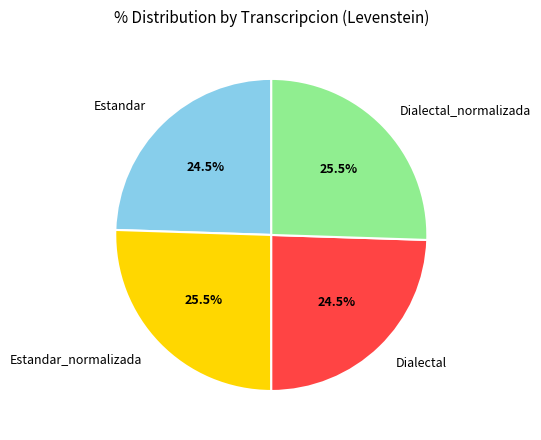

Is Estandar_normalizada the majority of the pie?

No